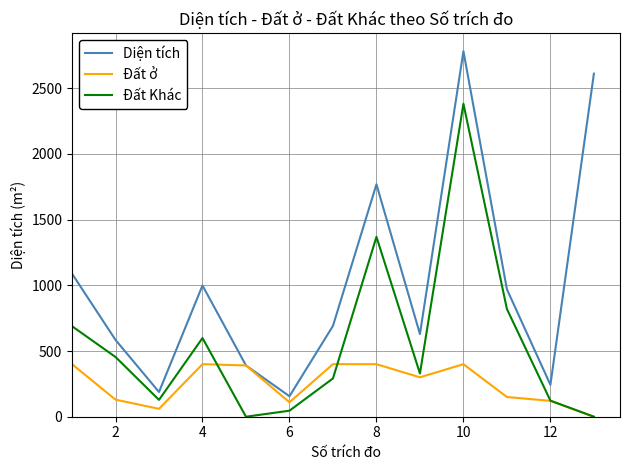

List the series in order of their overall mean, highest first.

Diện tích, Đất Khác, Đất ở